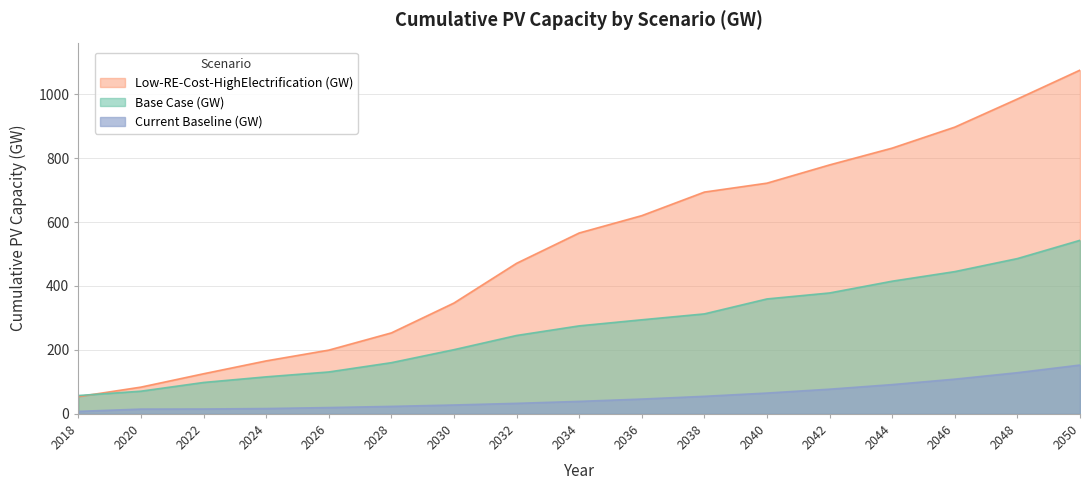

Between 2036 and 2044, which series saw the biggest shift?

Low-RE-Cost-HighElectrification (GW)